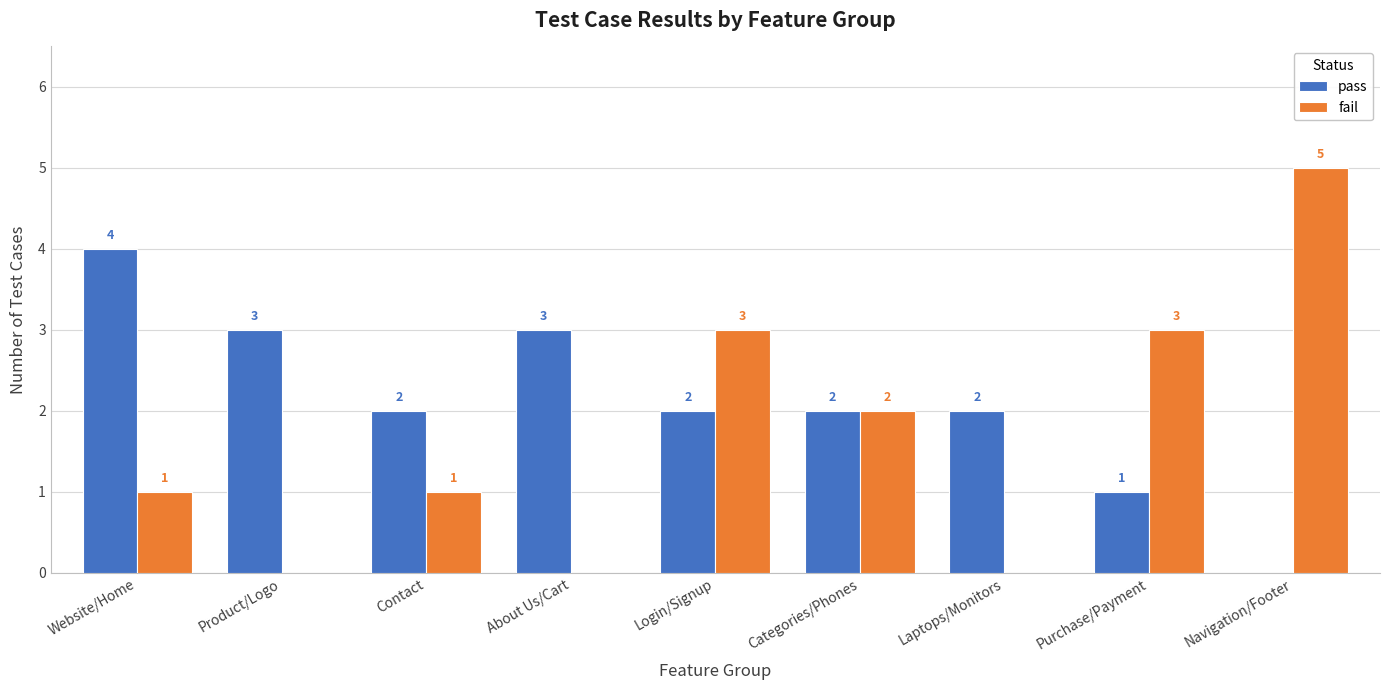

Reading left to right, extract all data points from this chart.

pass: Website/Home=4	Product/Logo=3	Contact=2	About Us/Cart=3	Login/Signup=2	Categories/Phones=2	Laptops/Monitors=2	Purchase/Payment=1	Navigation/Footer=0
fail: Website/Home=1	Product/Logo=0	Contact=1	About Us/Cart=0	Login/Signup=3	Categories/Phones=2	Laptops/Monitors=0	Purchase/Payment=3	Navigation/Footer=5